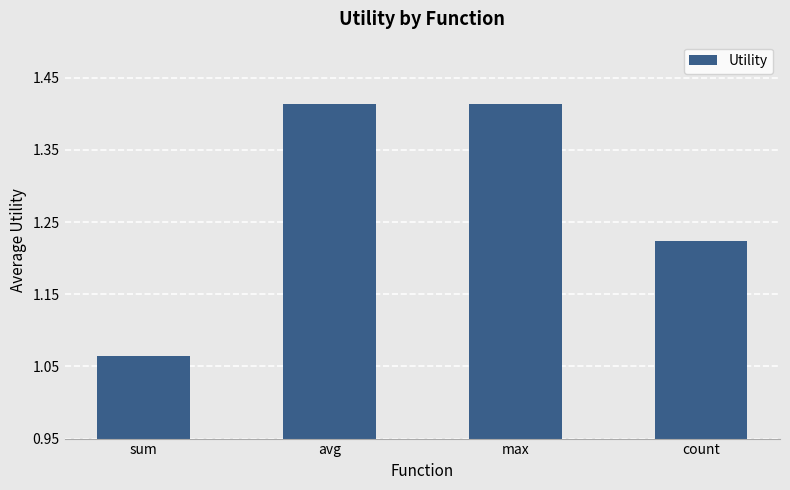

What is the sum of the values at sum and count?

2.3